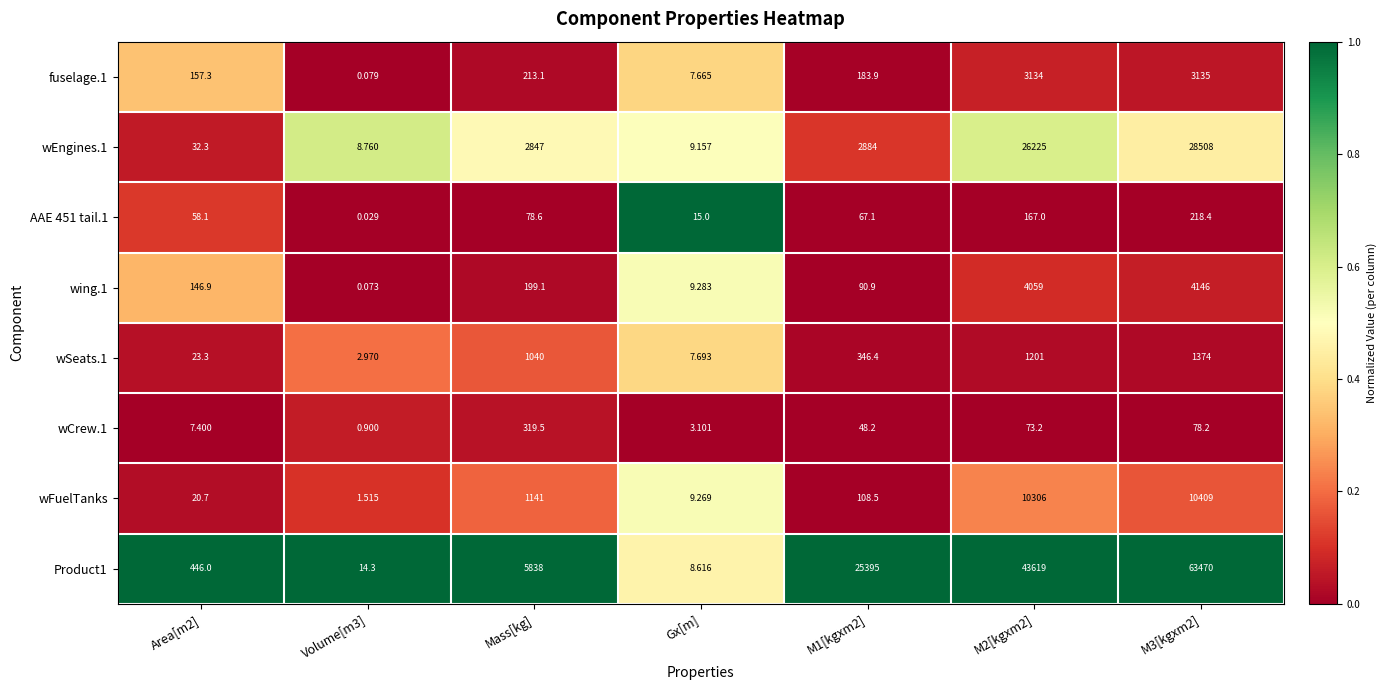

Is the value of AAE 451 tail.1 at M2[kgxm2] greater than the value of Product1 at M3[kgxm2]?

No